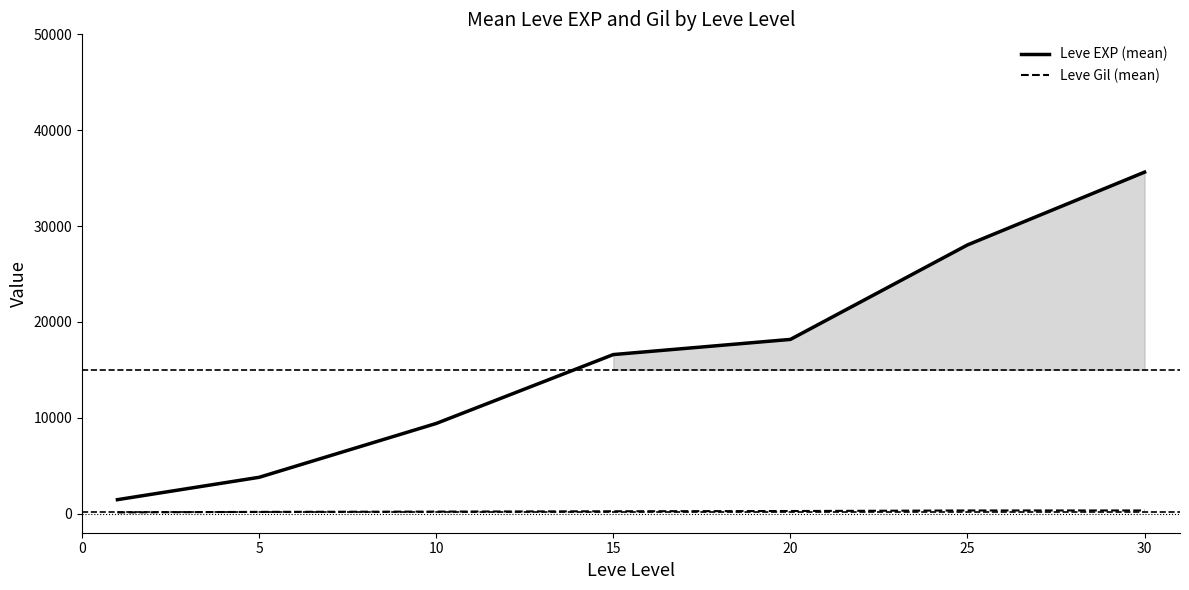

What is the highest value of the Leve EXP (mean) series?

35623.0